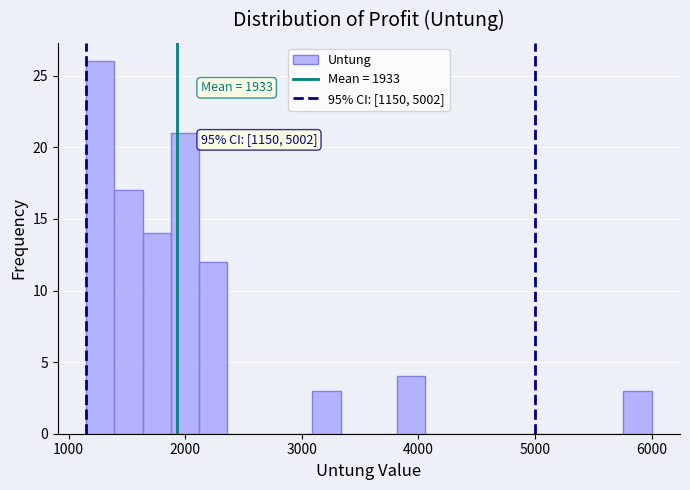

Read against the x-axis, roughly where is the centre of the tallest bar?

1300